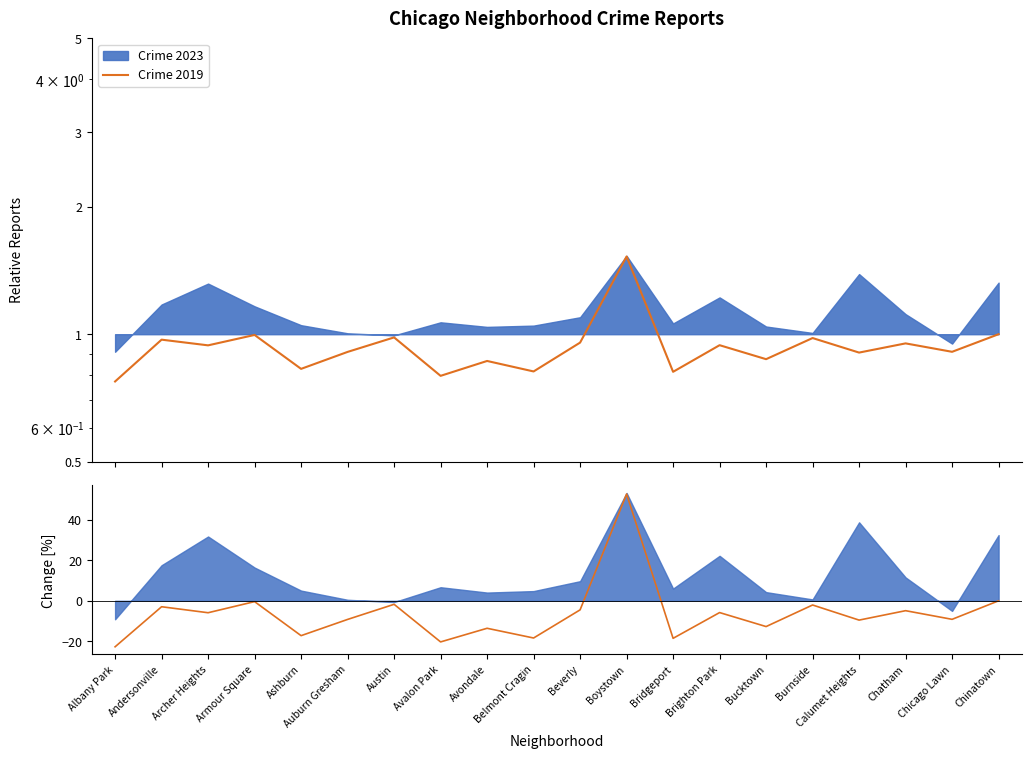

What is the label of the 6th point from the right?

Bucktown